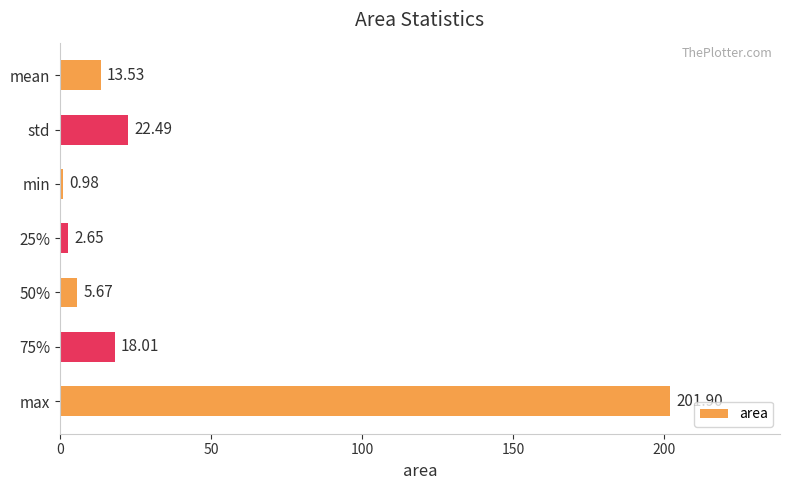

What is the difference between the second highest and second lowest values?

19.8